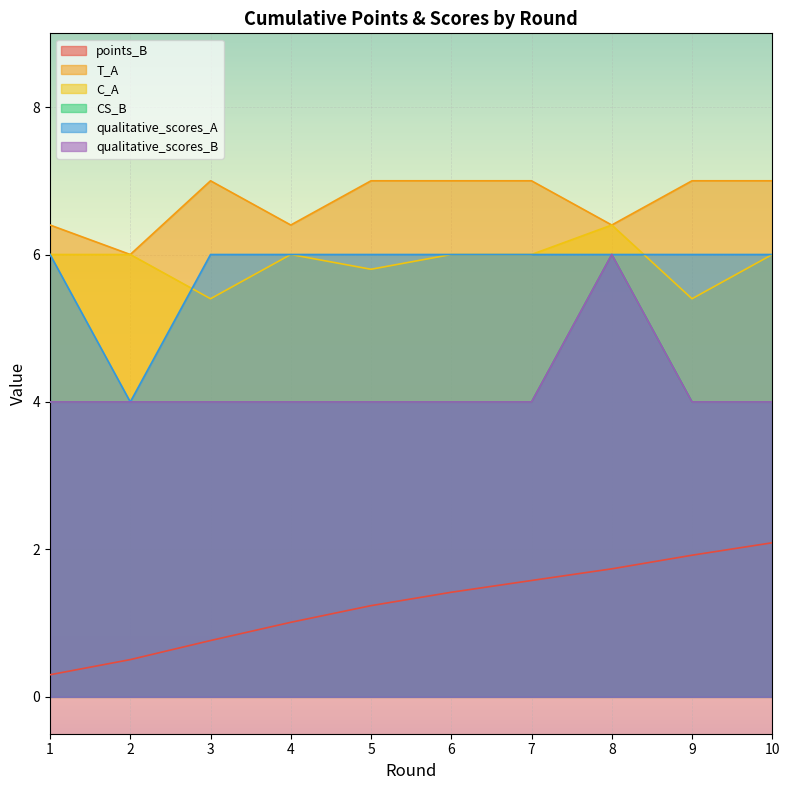

Reading left to right, what are all the values shown in this chart?

points_B: 0.3	0.5	0.8	1.0	1.2	1.4	1.6	1.7	1.9	2.1
T_A: 6.4	6.0	7.0	6.4	7.0	7.0	7.0	6.4	7.0	7.0
C_A: 6.0	6.0	5.4	6.0	5.8	6.0	6.0	6.4	5.4	6.0
CS_B: 4.0	4.0	4.0	4.0	4.0	4.0	4.0	6.0	4.0	4.0
qualitative_scores_A: 6.0	4.0	6.0	6.0	6.0	6.0	6.0	6.0	6.0	6.0
qualitative_scores_B: 4.0	4.0	4.0	4.0	4.0	4.0	4.0	6.0	4.0	4.0